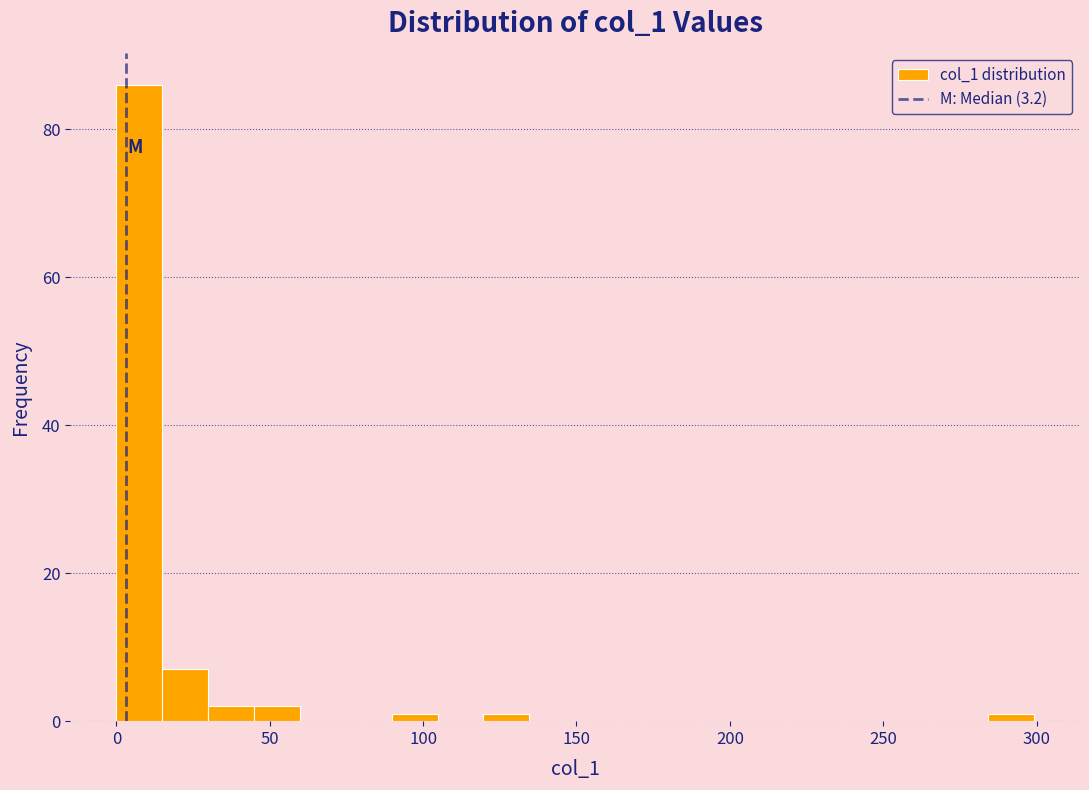

Around what value on the x-axis is the tallest bar? Give the approximate position of its centre, as read against the axis.

5